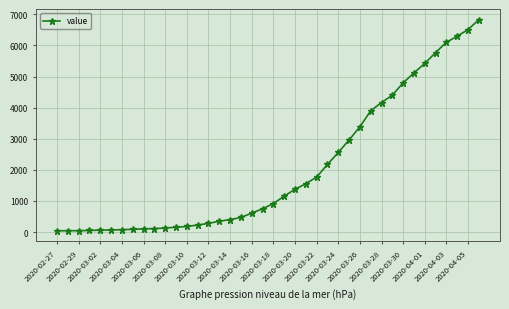

What is the difference between the maximum and minimum values?

6792